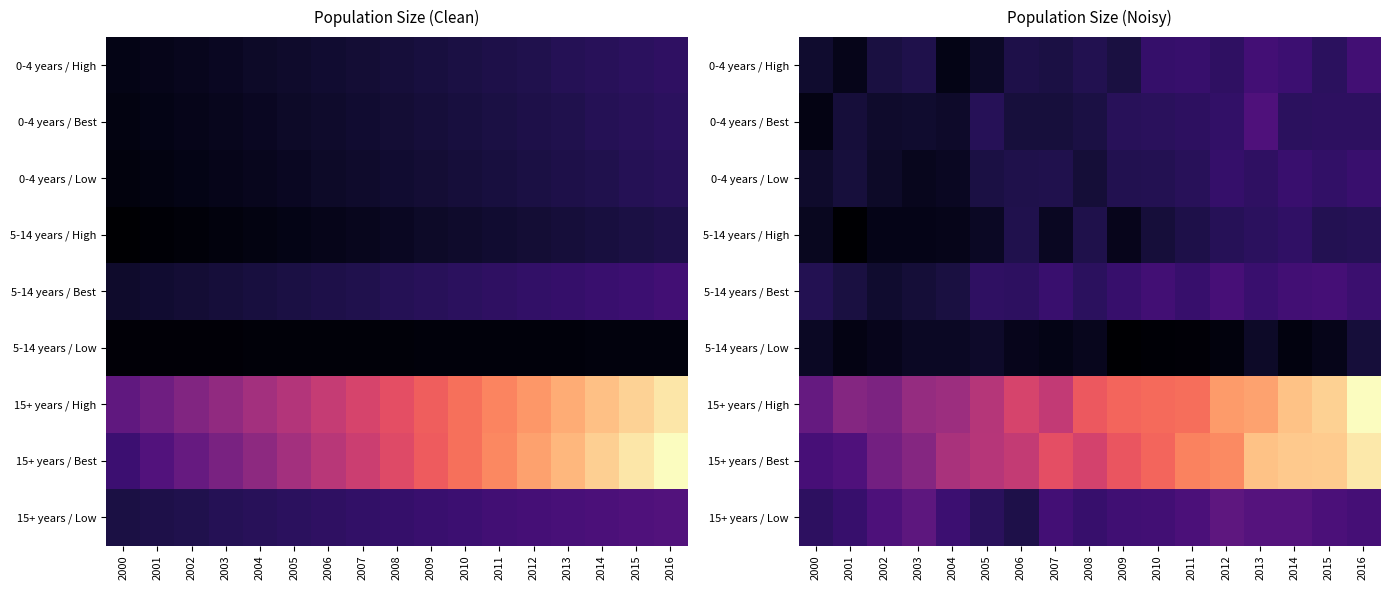

What is the difference between the second highest and second lowest values in the 5-14 years / Low series?

880.9